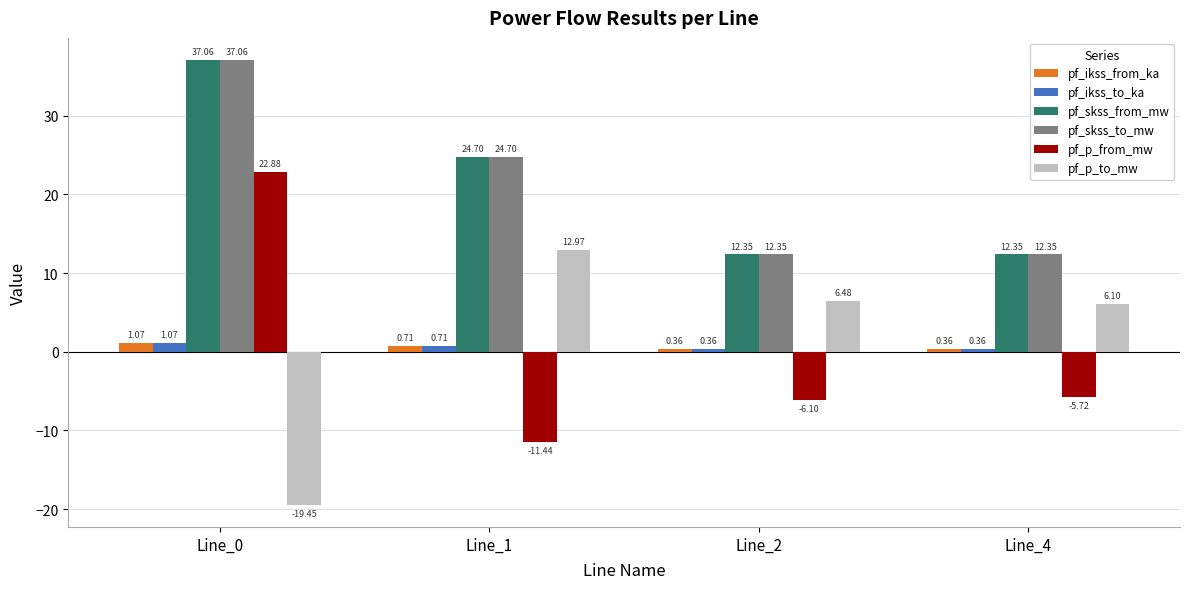

What are all the series names shown in the legend?

pf_ikss_from_ka, pf_ikss_to_ka, pf_skss_from_mw, pf_skss_to_mw, pf_p_from_mw, pf_p_to_mw